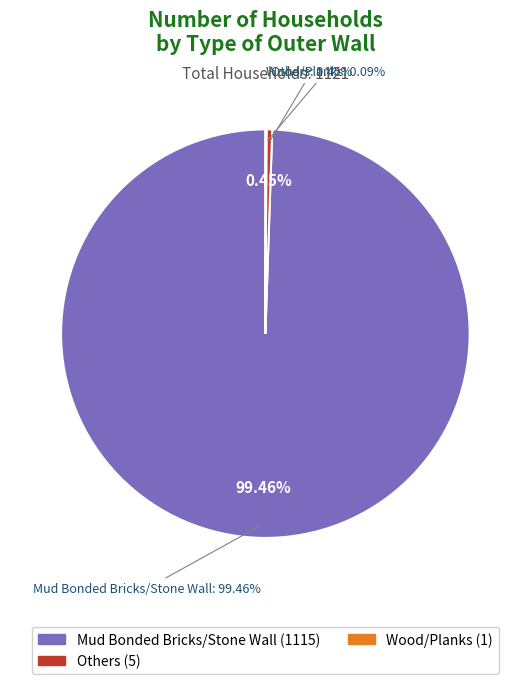

What percentage is NOT represented by Mud Bonded Bricks/Stone Wall?

0.5%